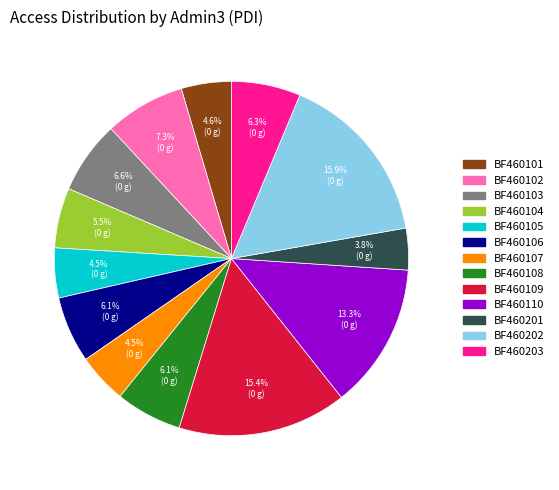

True or false: BF460108 accounts for 6% of the total.

True